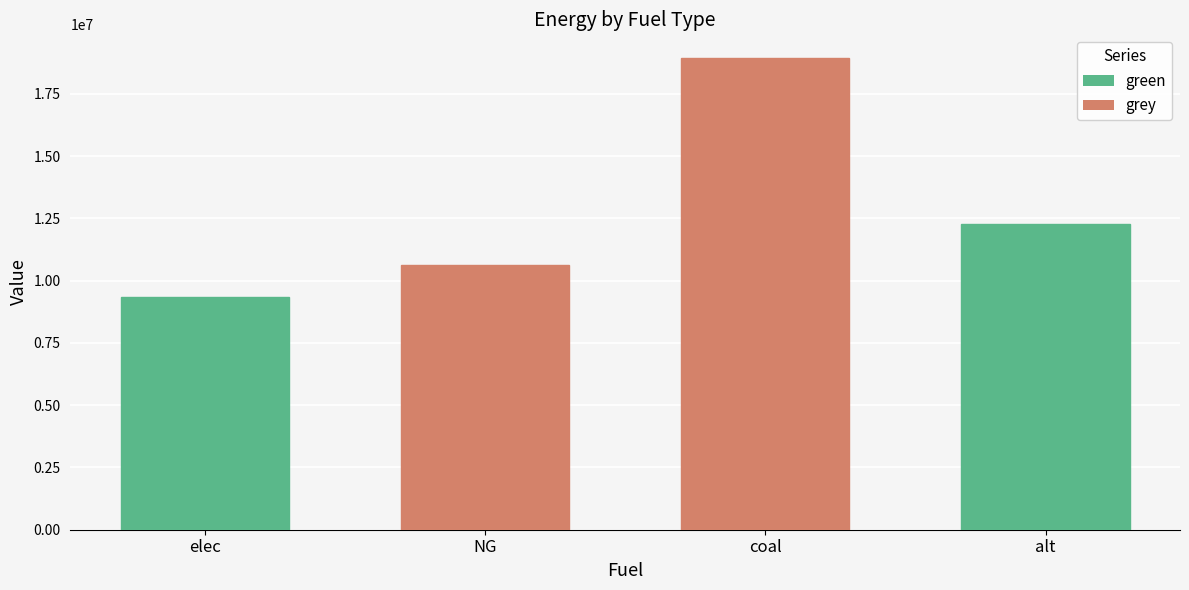

Count the number of data series in this chart.

1